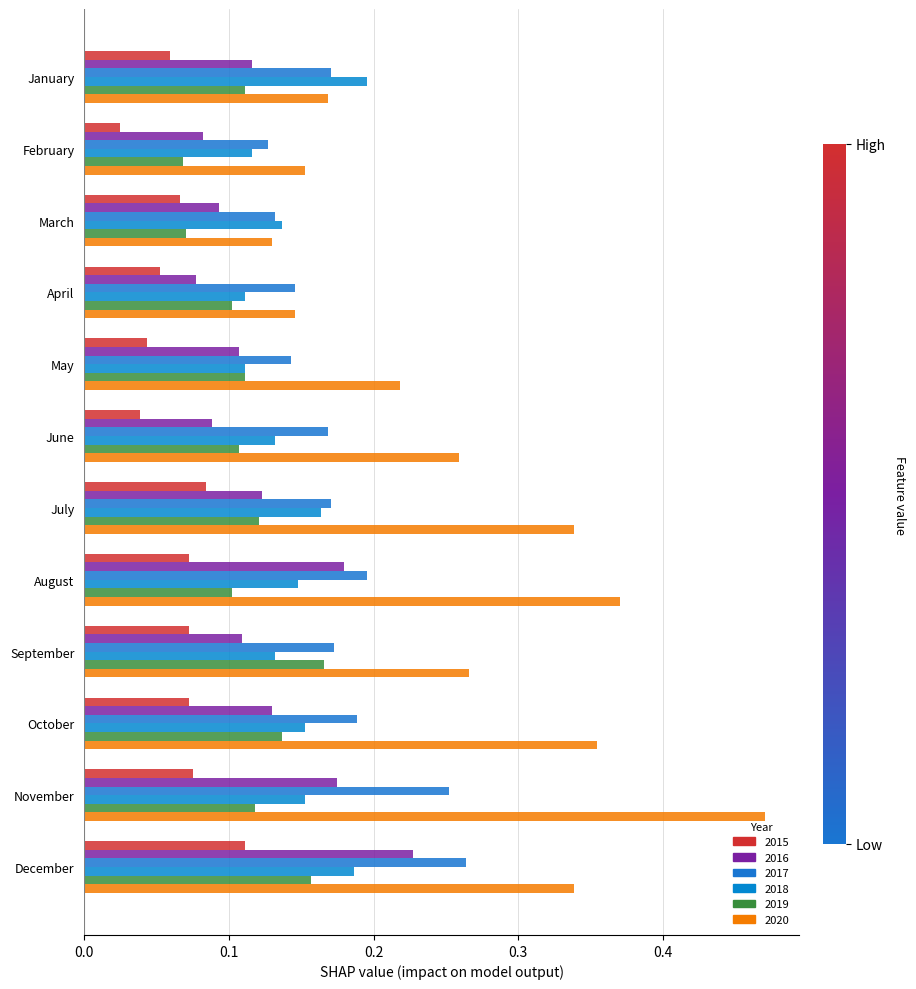

What is the value of the 2018 bar at the 2nd from the left?

0.1